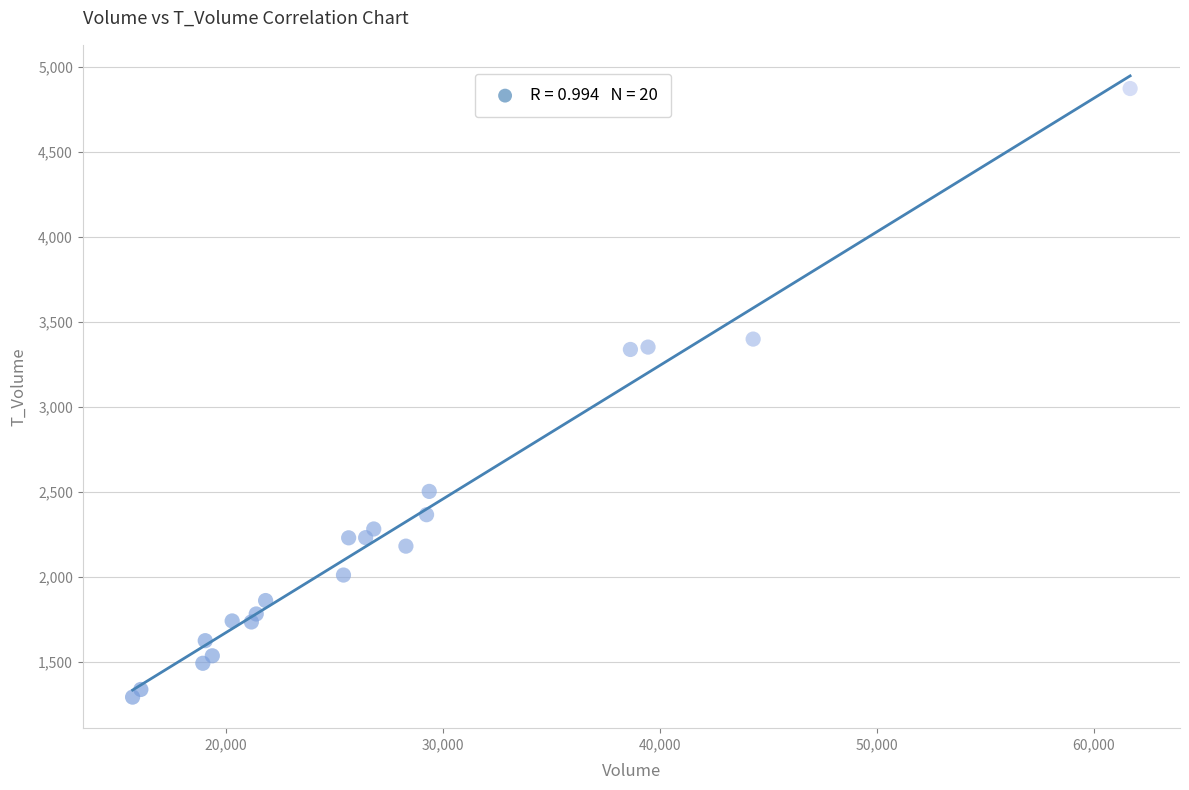

How many data points are displayed?

20